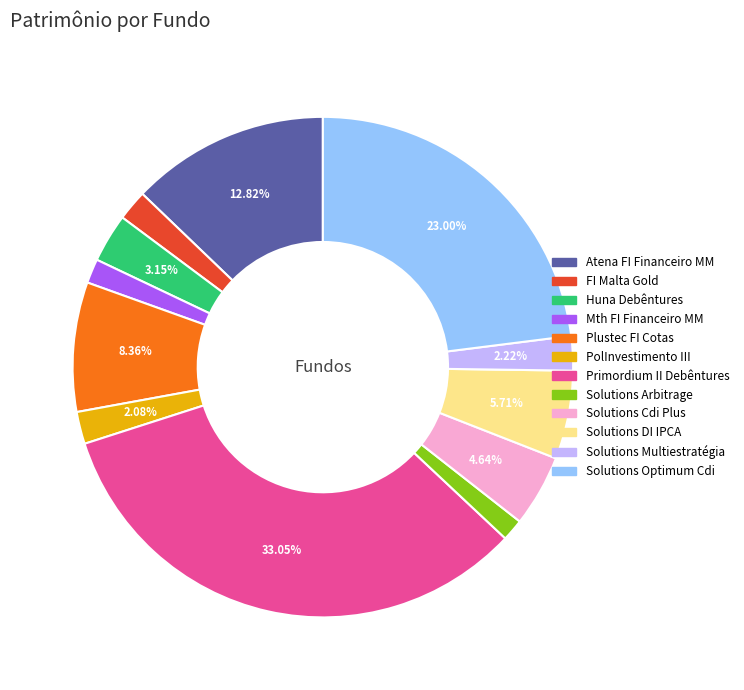

Is there a majority slice in this chart?

No